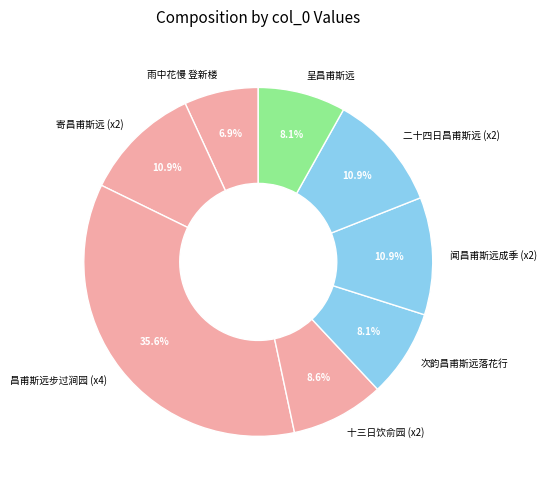

Does any single category account for the majority?

No